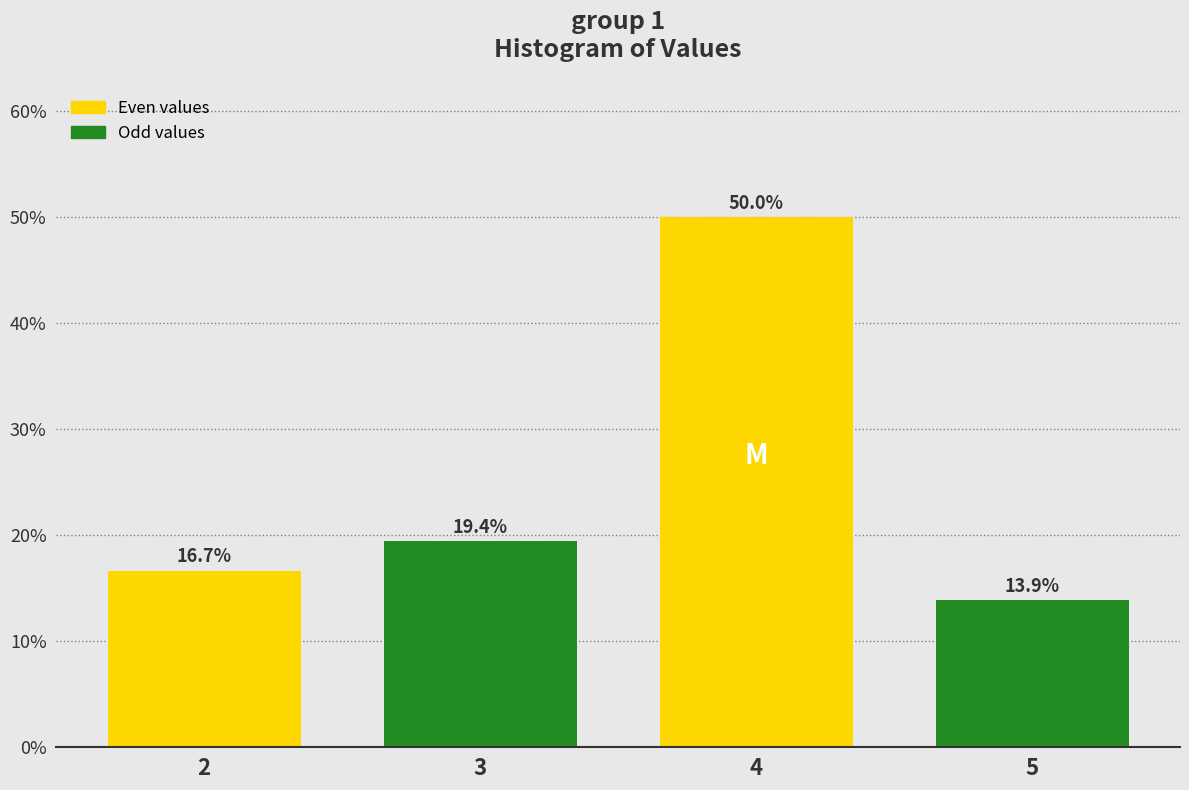

Reading left to right, list all the values displayed in this chart.

2=16.7	3=19.4	4=50.0	5=13.9